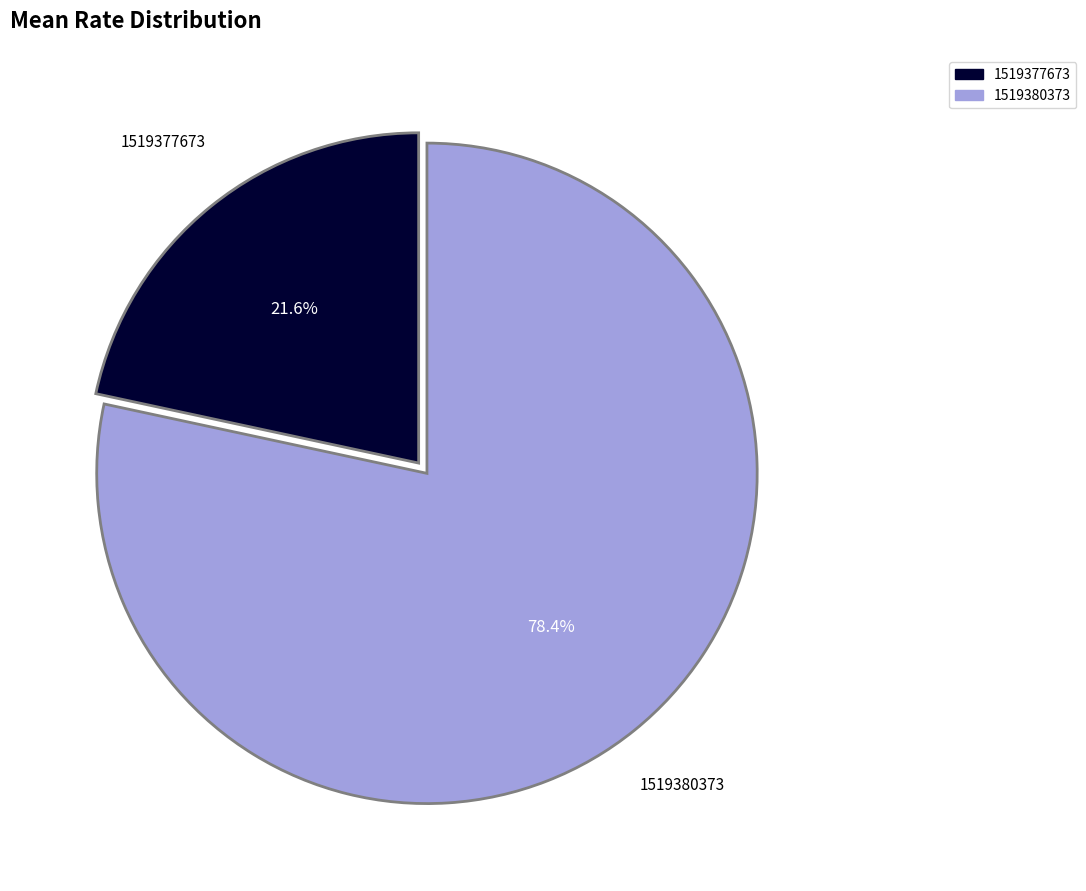

To the nearest percent, what is the difference between the 1519377673 and 1519380373 slice percentages?

57%